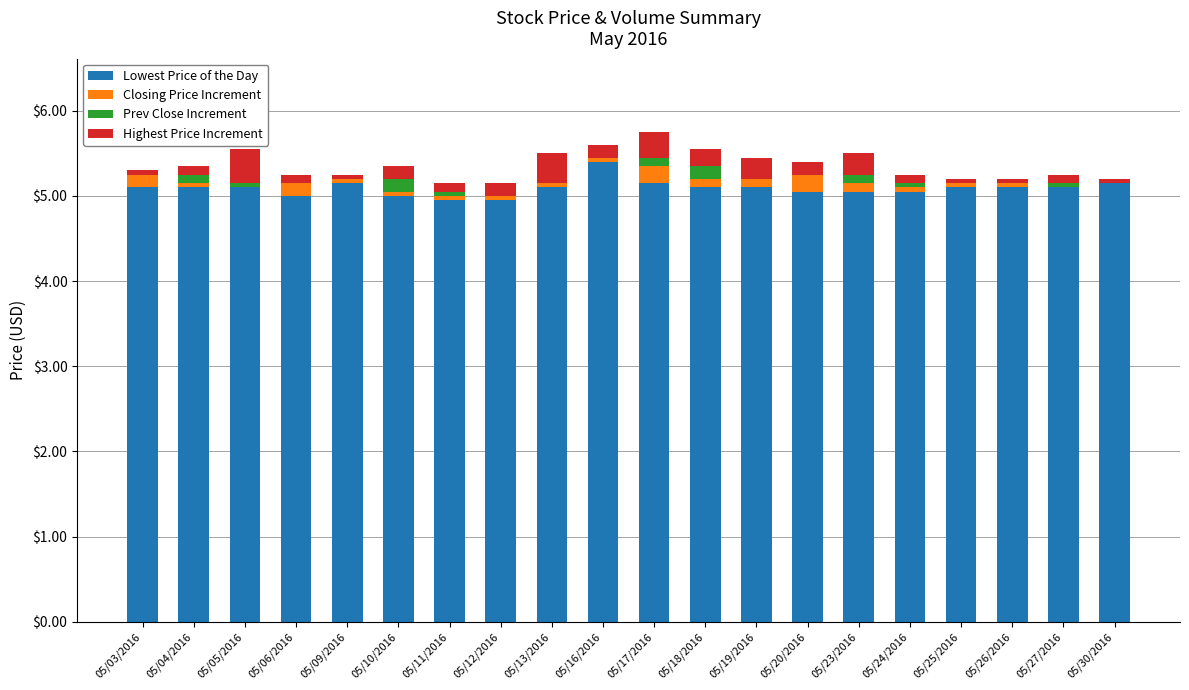

At 05/24/2016, list the series in order from largest to smallest.

Lowest Price of the Day, Highest Price Increment, Prev Close Increment, Closing Price Increment